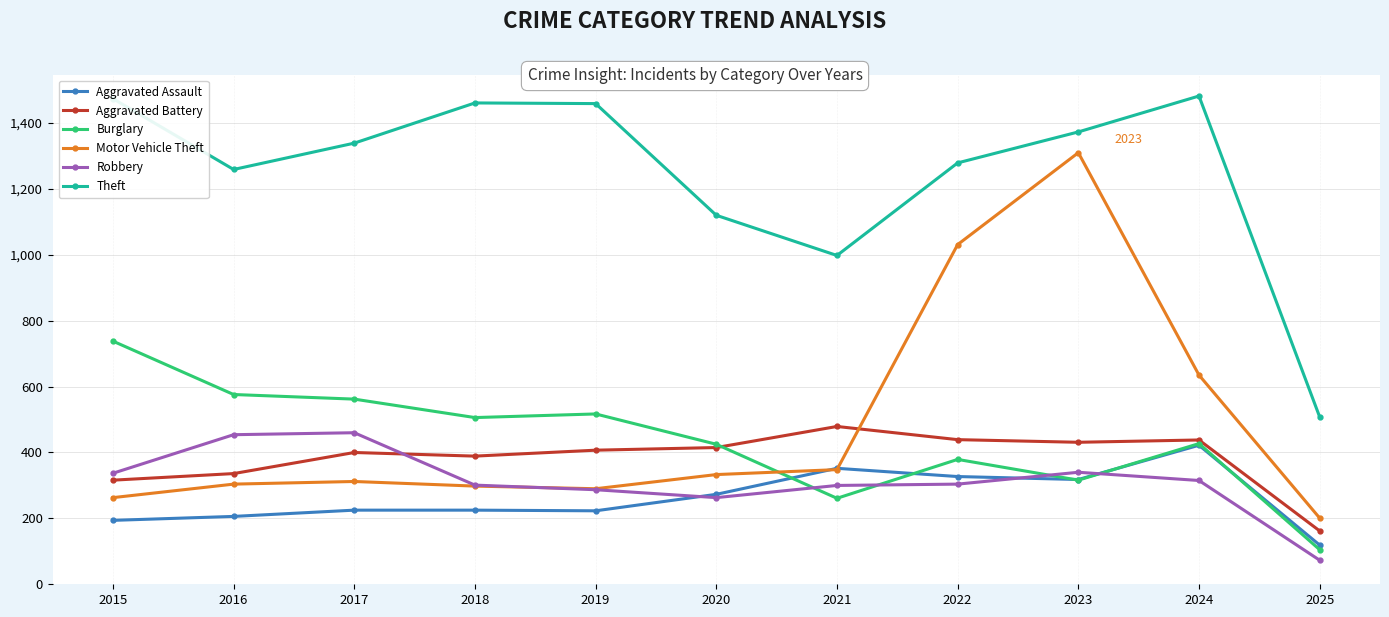

At which category does the chart reach its minimum across all series?

2025